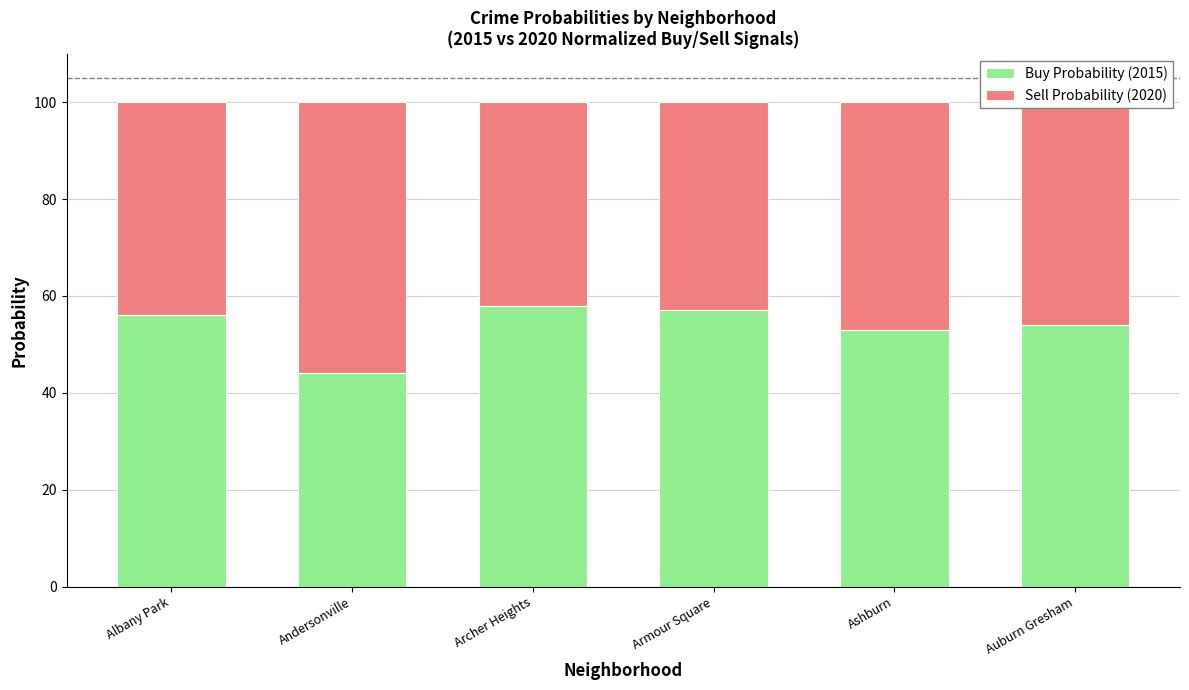

What is the maximum value for Buy Probability (2015)?

58